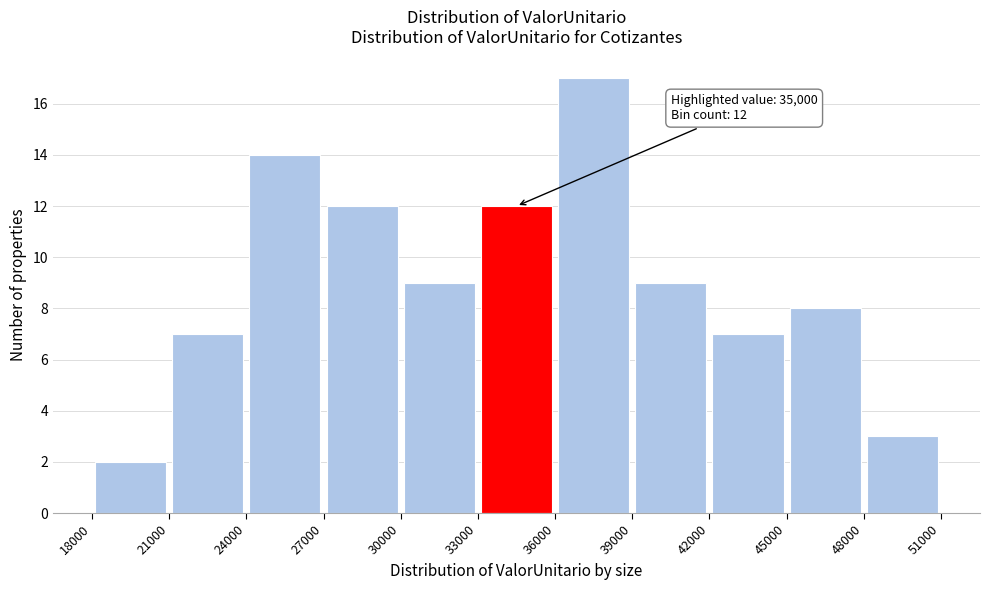

Over which range of the x-axis is the bar tallest?

36000 to 39000